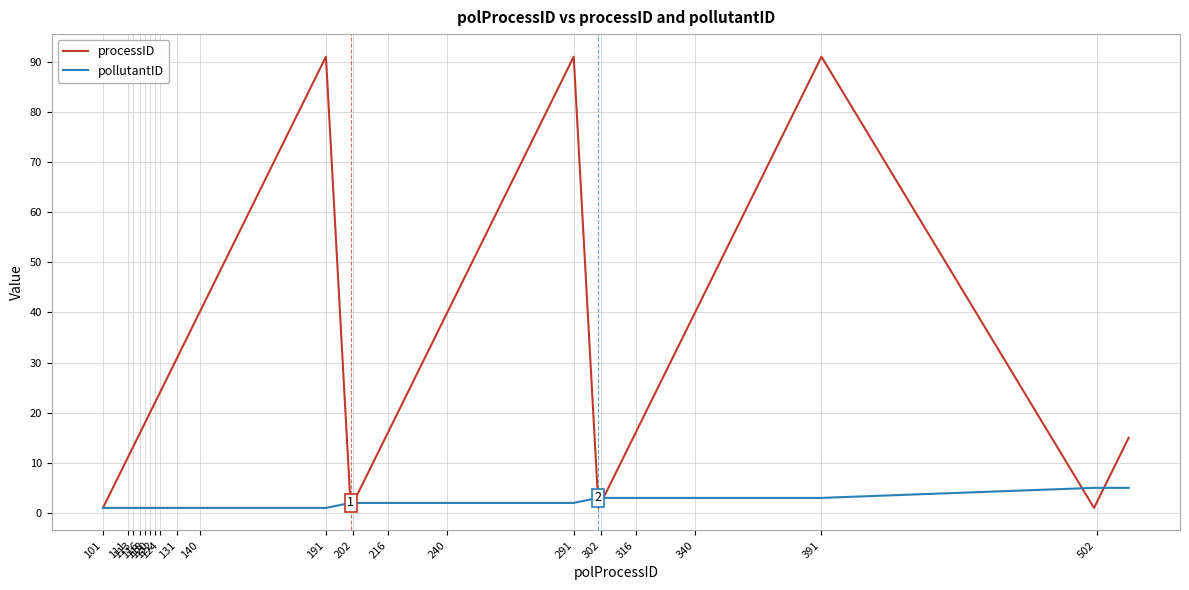

Which series has the largest total across all categories?

processID